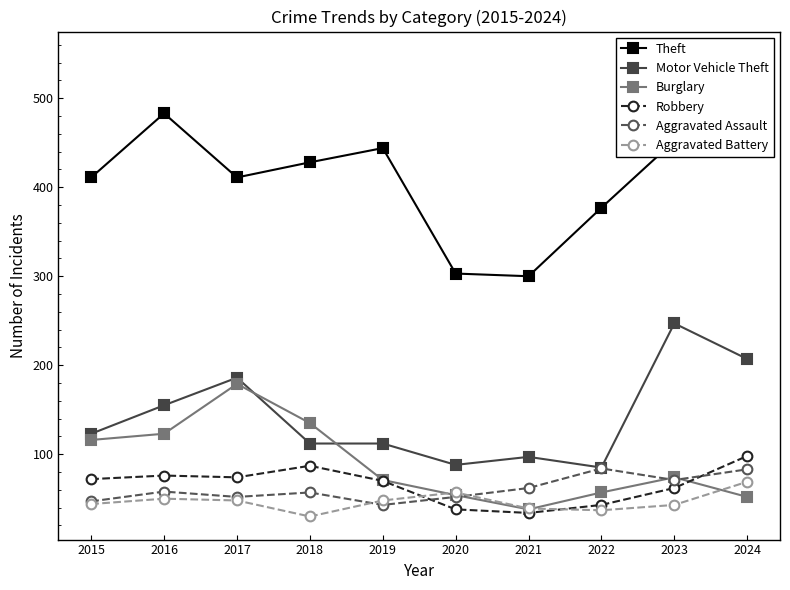

What is the minimum value shown in the chart?

30